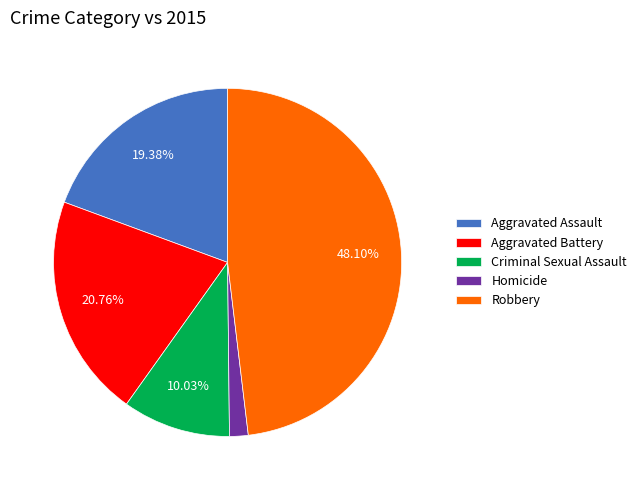

What portion of the pie excludes Criminal Sexual Assault?

90.0%